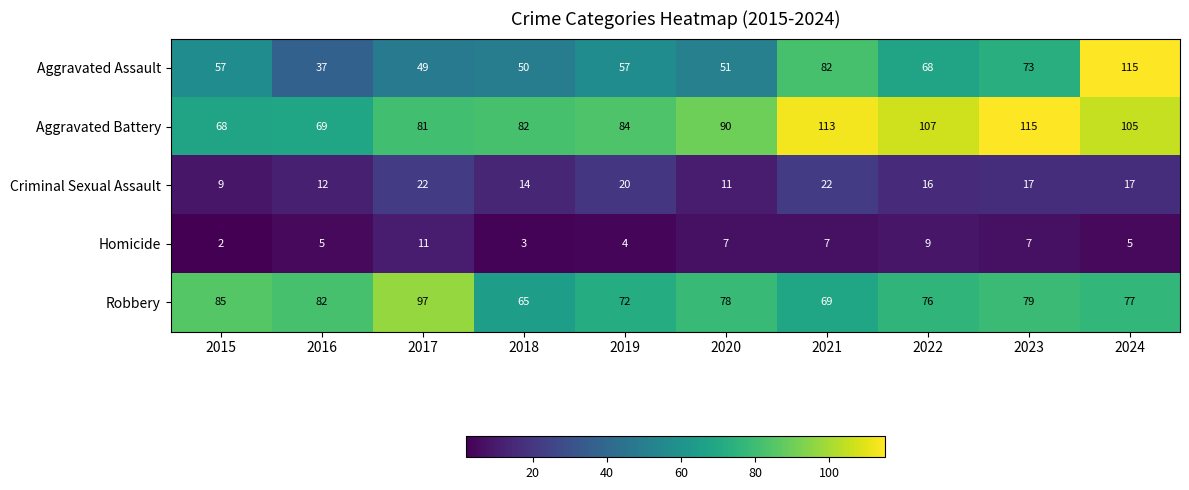

What is the sum of the Homicide values at 2022 and 2016?

14